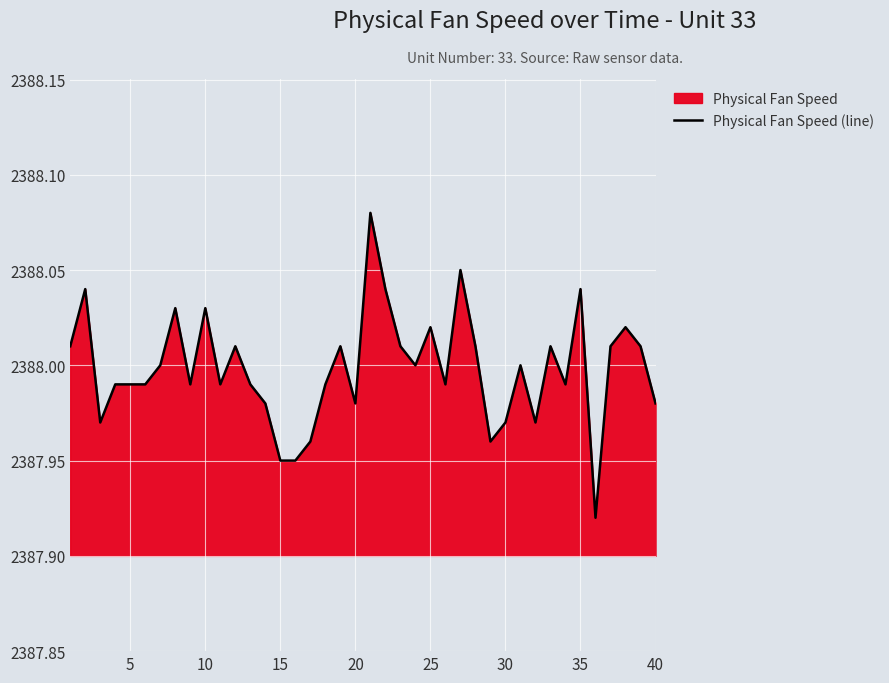

What is the sum of all values?

95519.9